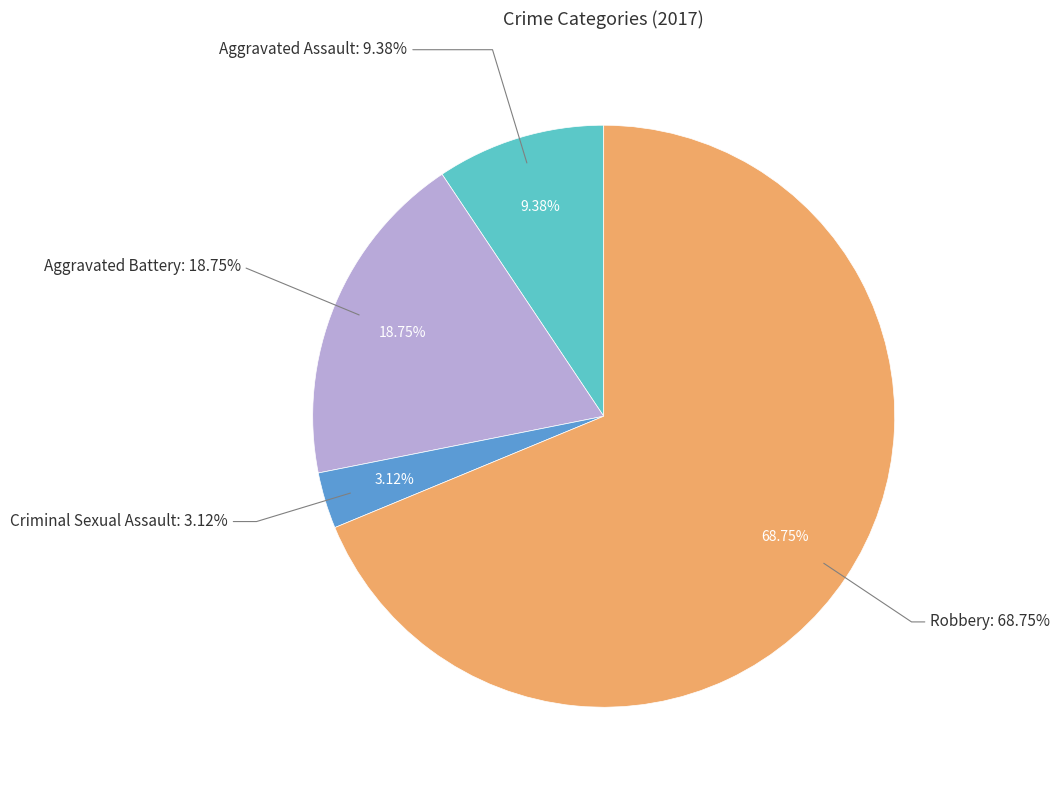

Is there any slice that represents more than half of the pie?

Yes